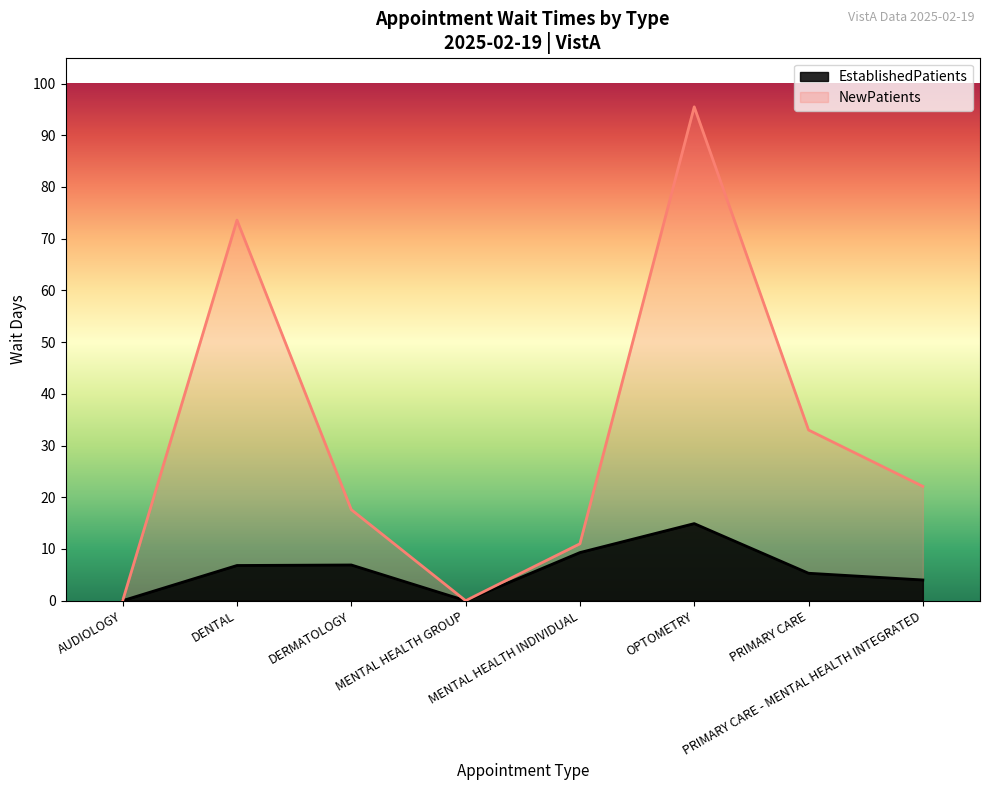

Where does the EstablishedPatients series first go above 6?

DENTAL